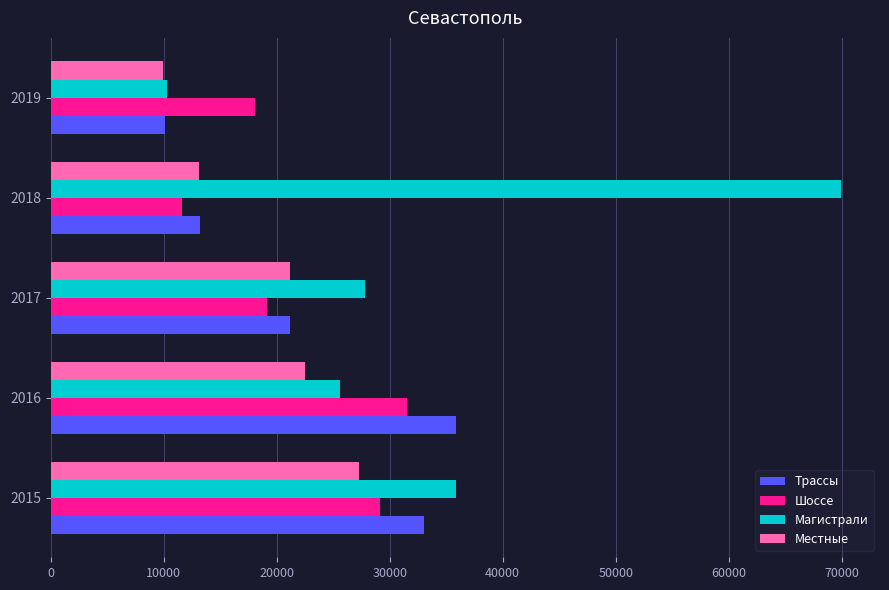

True or false: Магистрали has a value of 35880 at 2015.

True